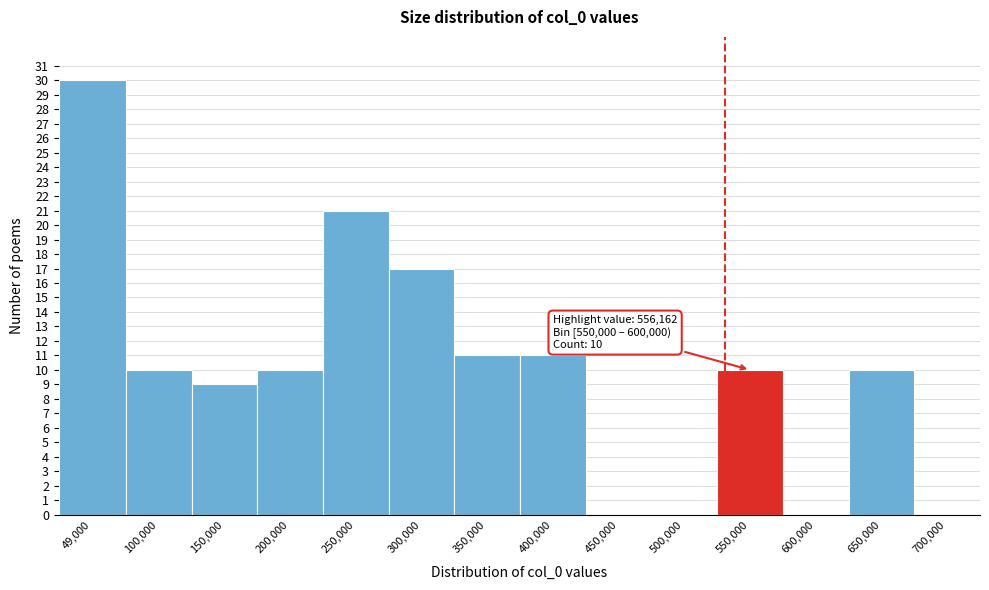

Reading left to right, list all the values displayed in this chart.

49,000=30	100,000=10	150,000=9	200,000=10	250,000=21	300,000=17	350,000=11	400,000=11	450,000=0	500,000=0	550,000=10	600,000=0	650,000=10	700,000=0